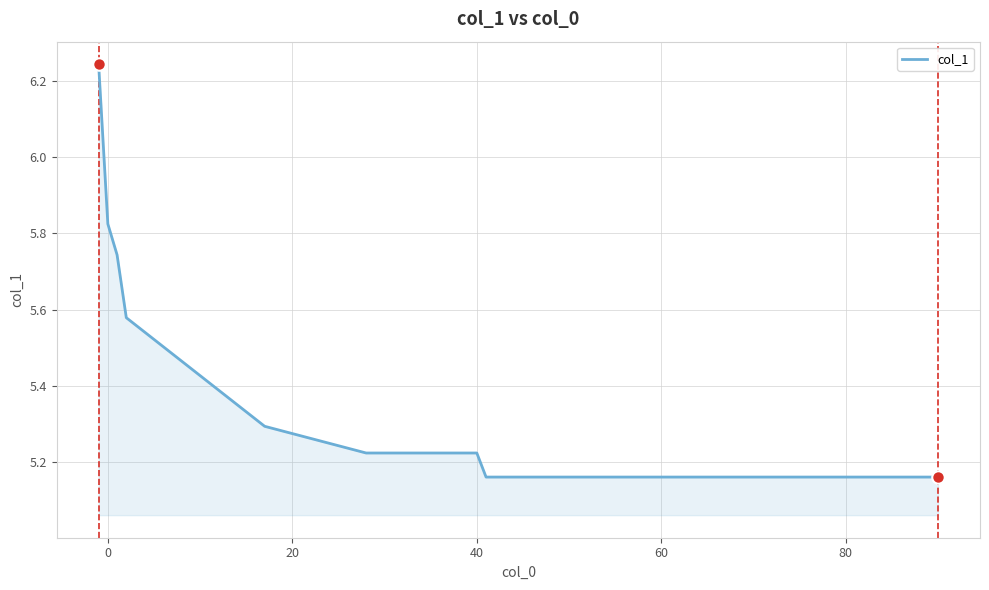

True or false: the data shows 1.5 at 0.

False